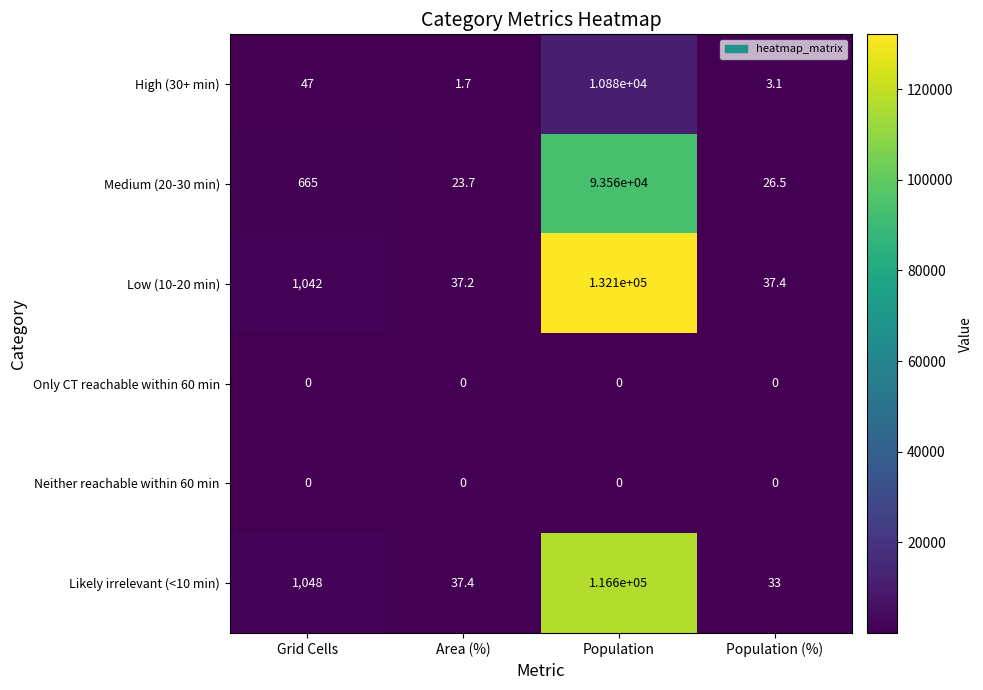

Which category has the highest value in the High (30+ min) series?

Population